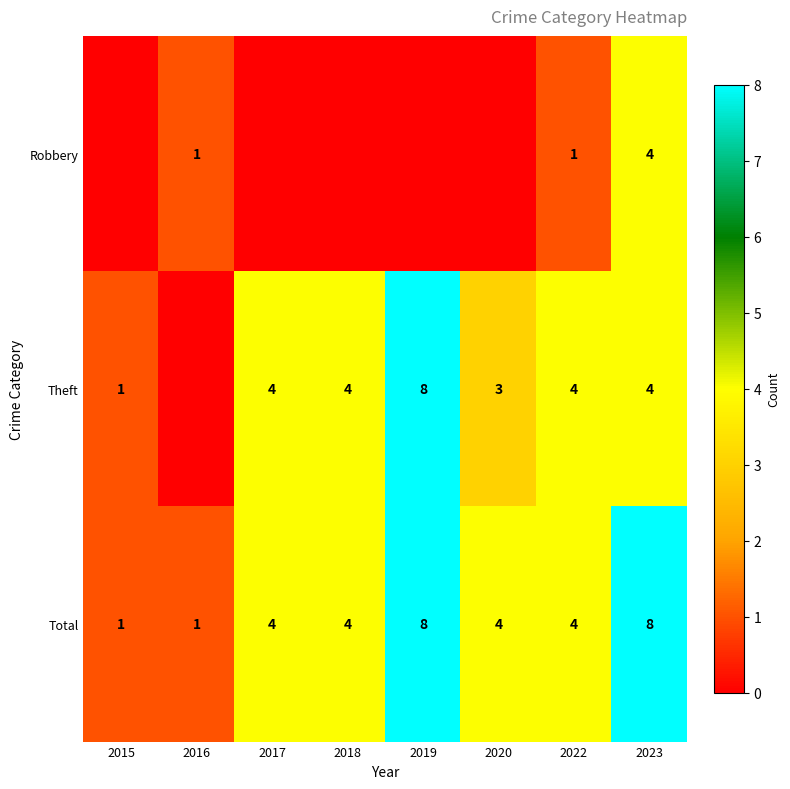

At which category is the sum across all series the highest?

2019